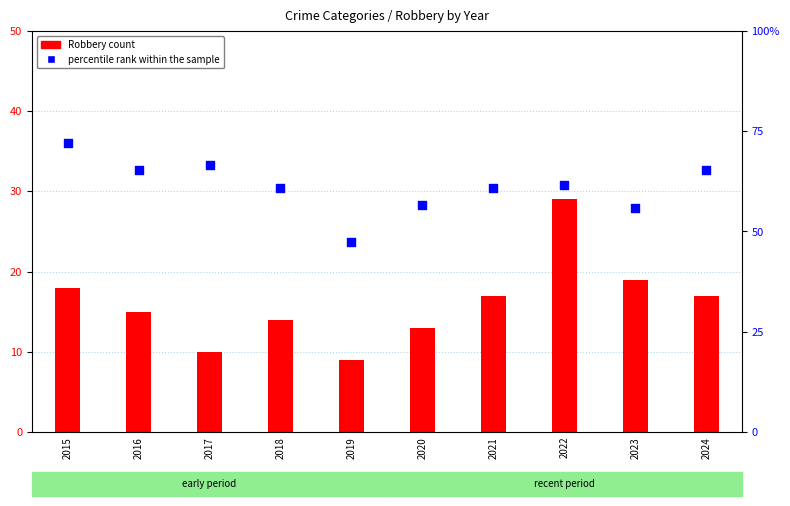

Which series has the largest total across all categories?

percentile rank within the sample